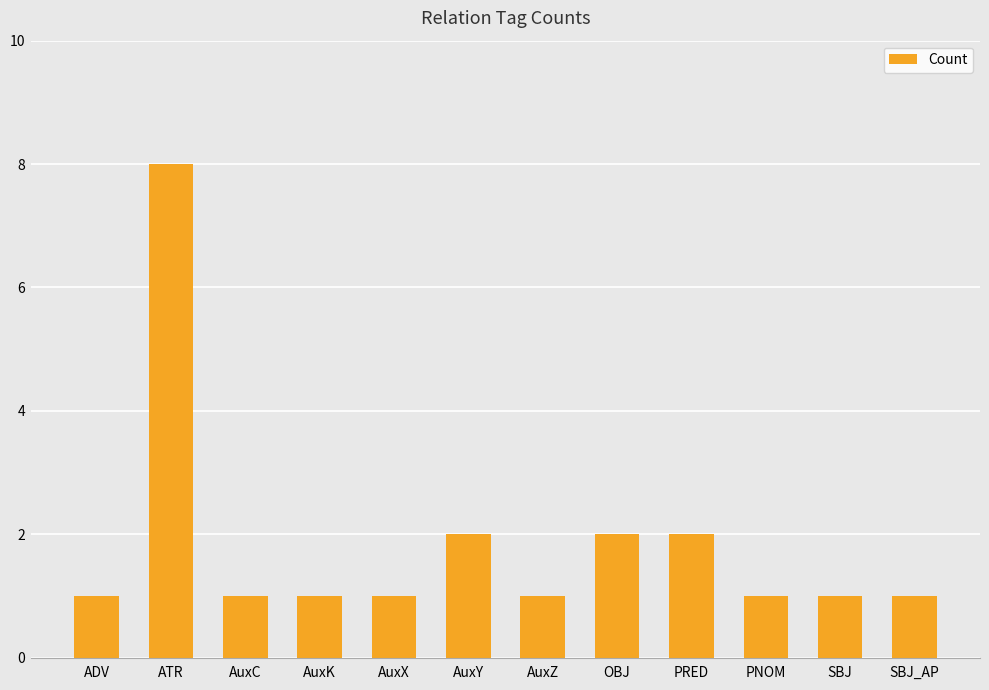

The chart shows a value of 1 at OBJ. True or false?

False